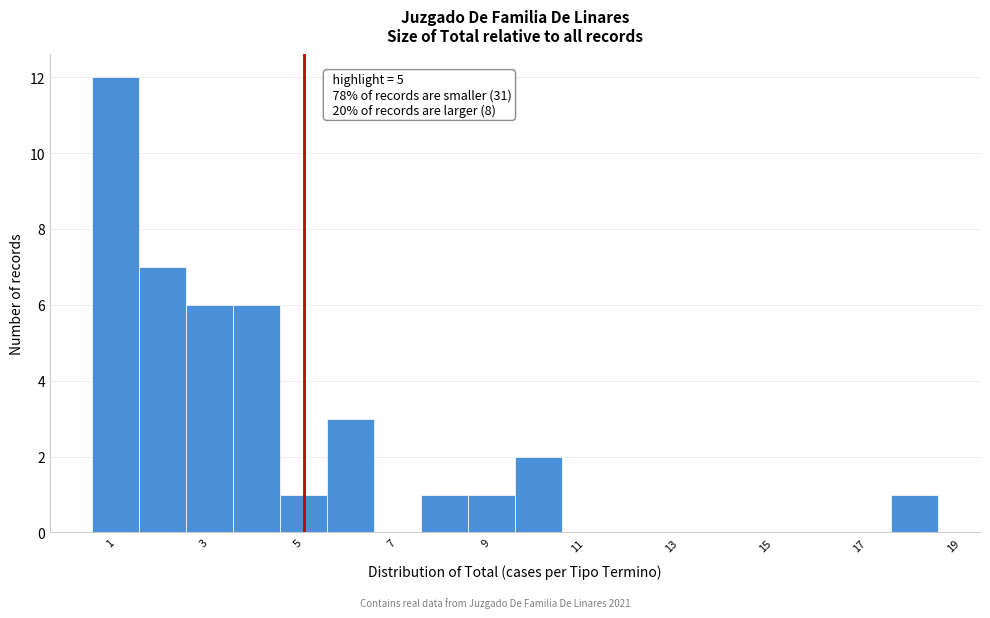

Over which range of the x-axis is the bar tallest?

0.5 to 1.5